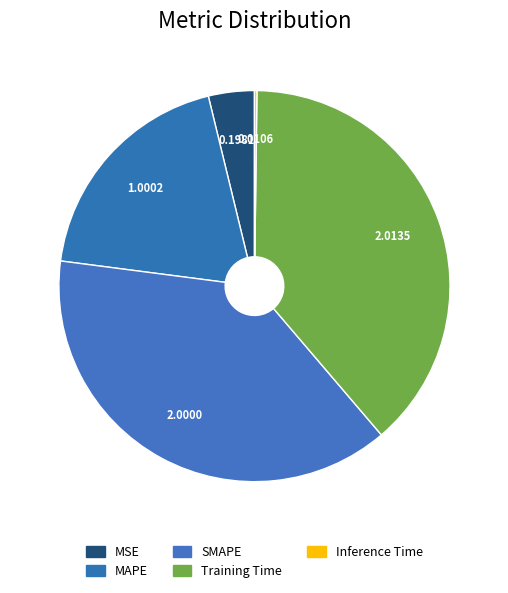

True or false: Inference Time accounts for 0% of the total.

True